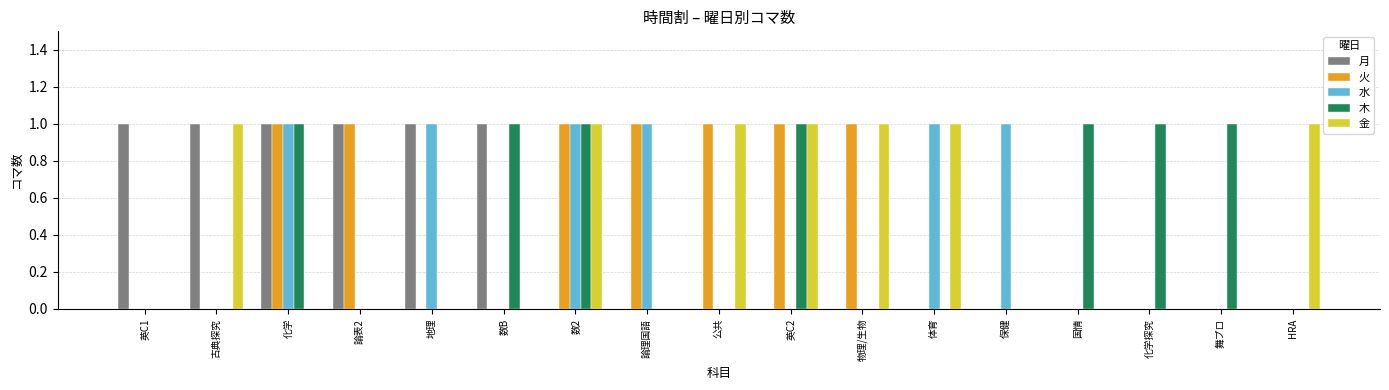

How many distinct data groups are displayed?

5